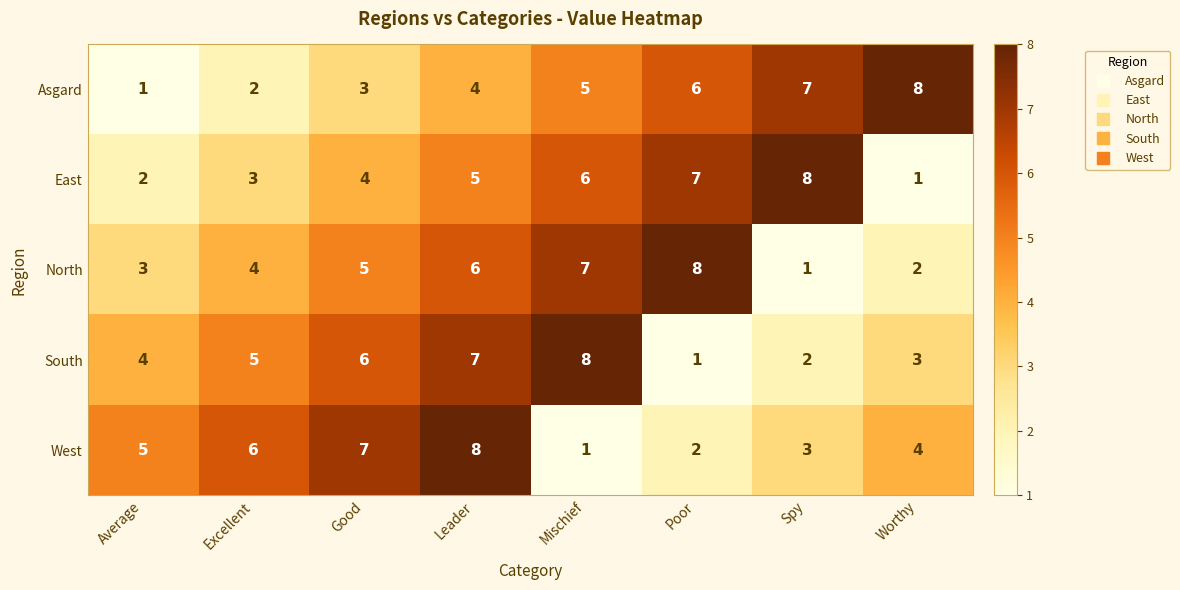

True or false: South has a value of 1 at Worthy.

False